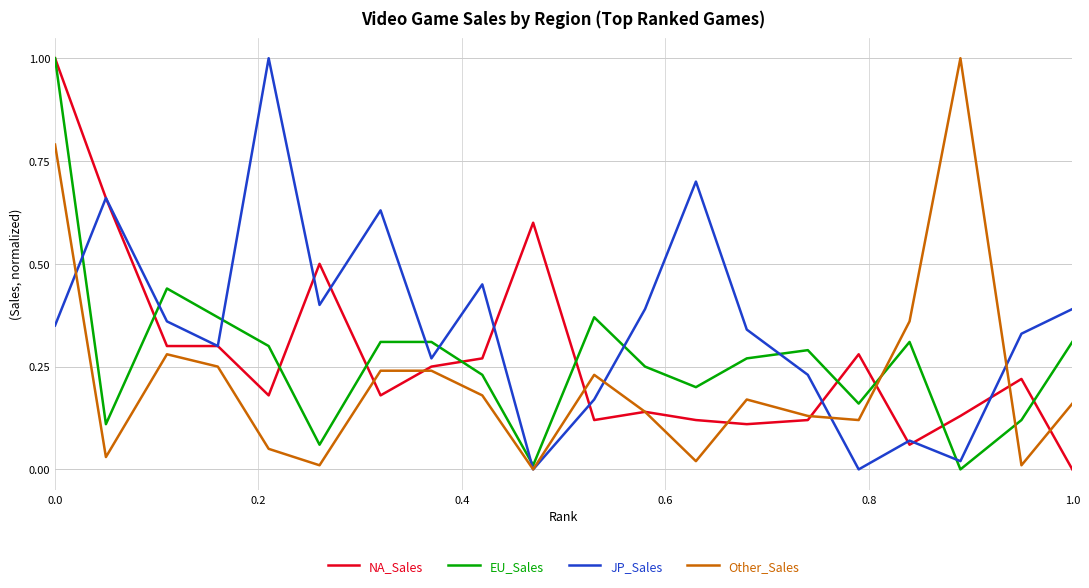

Which series has the largest total across all categories?

JP_Sales